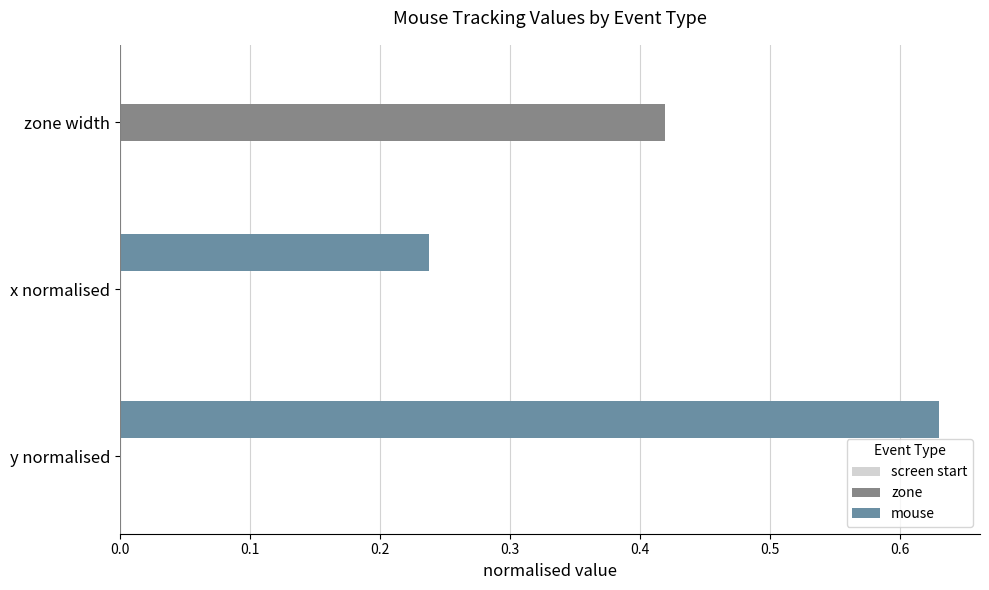

Which label corresponds to the largest value in the chart?

y normalised